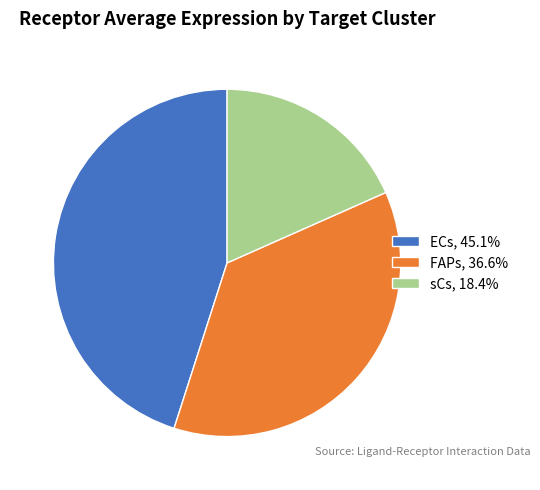

Count the number of slices in the pie.

3